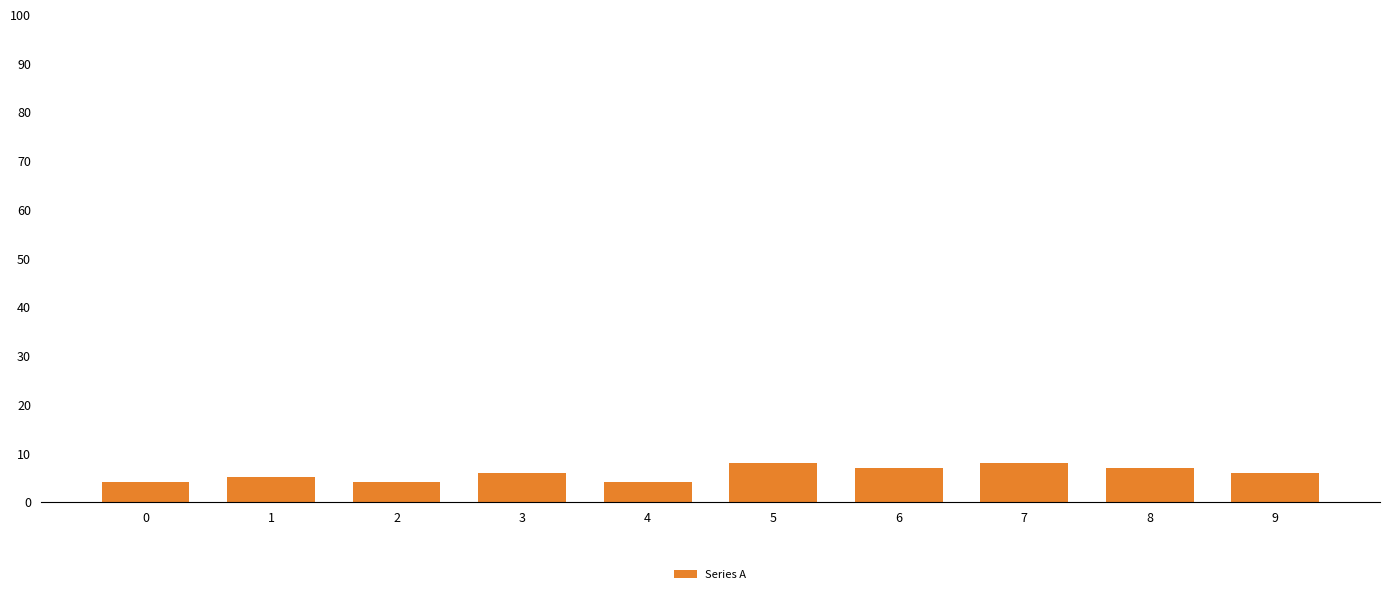

How many data points does each series have?

10